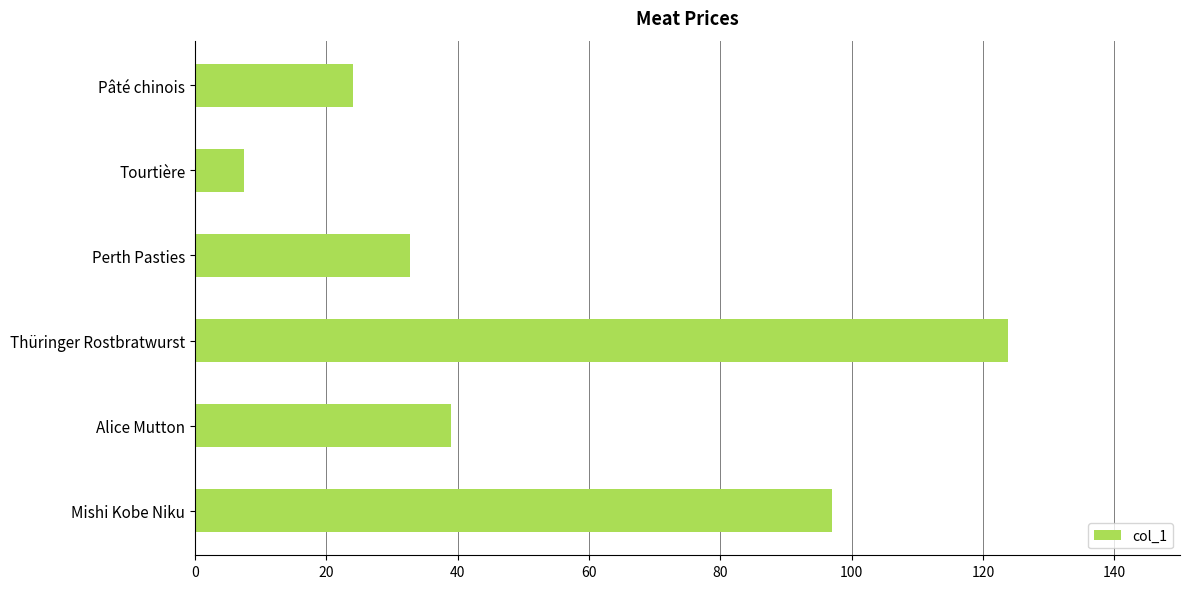

True or false: the data shows 24.0 at Pâté chinois.

True